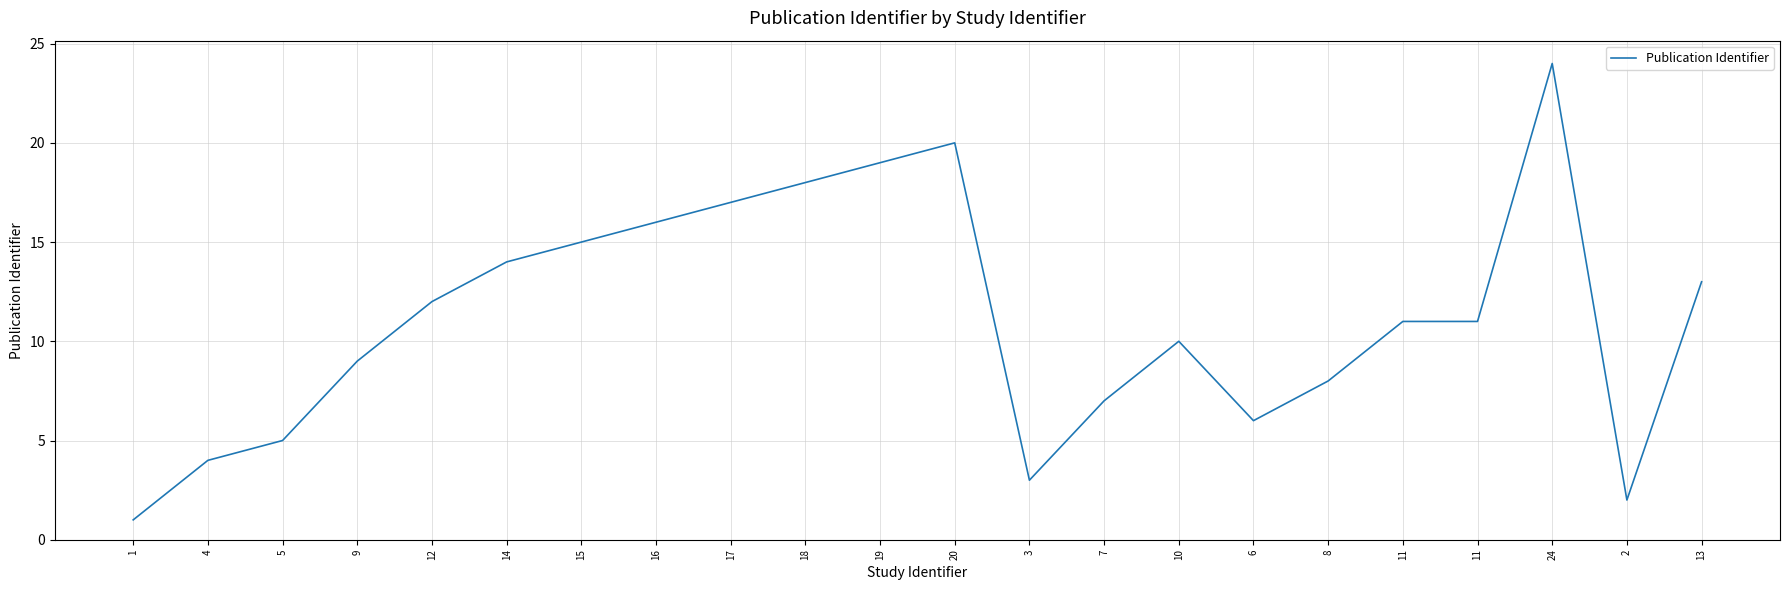

The value at 9 is 9. True or false?

True